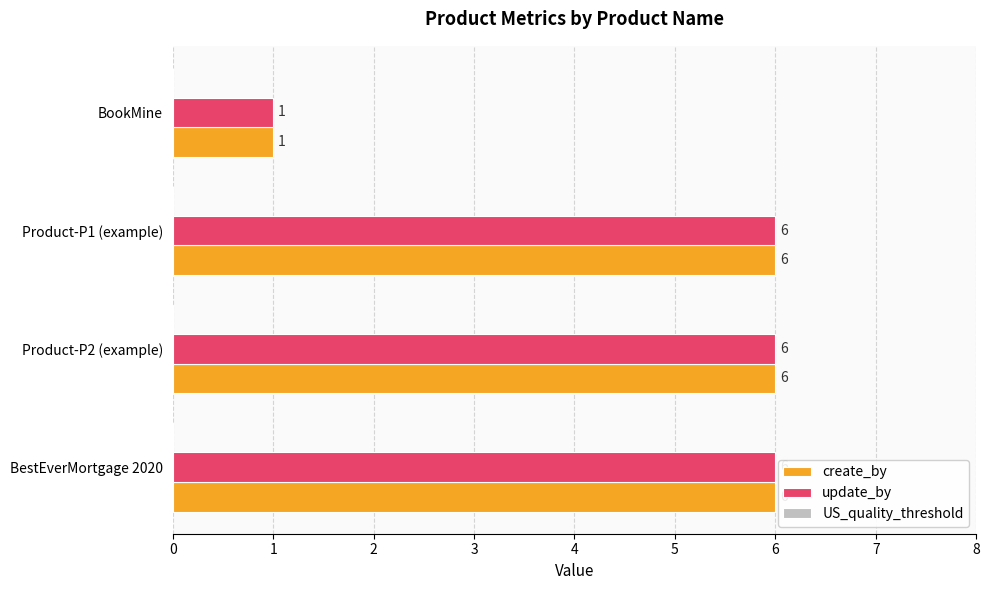

True or false: update_by has a value of 1 at BookMine.

True